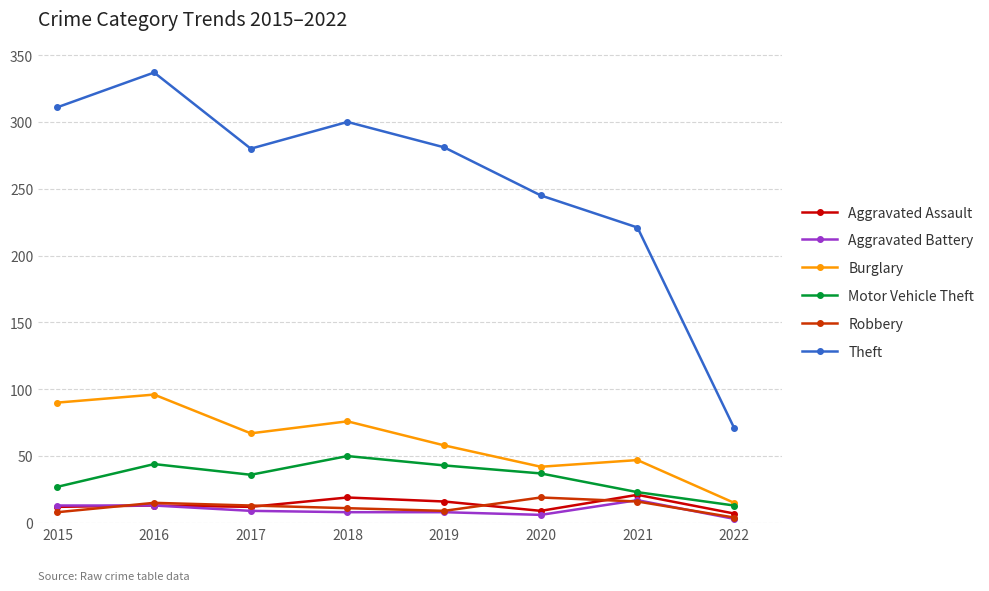

Which series has the largest total across all categories?

Theft